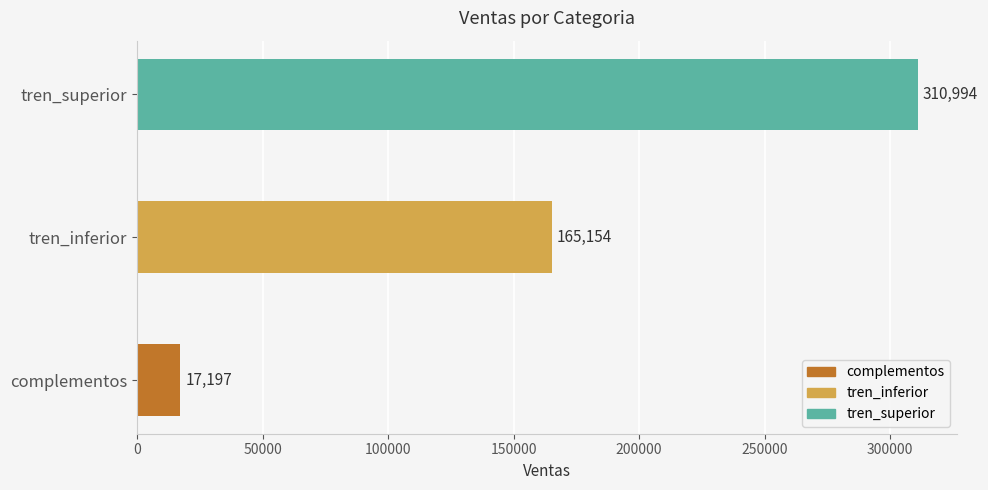

Count the values in the range 17197 to 310994.

3